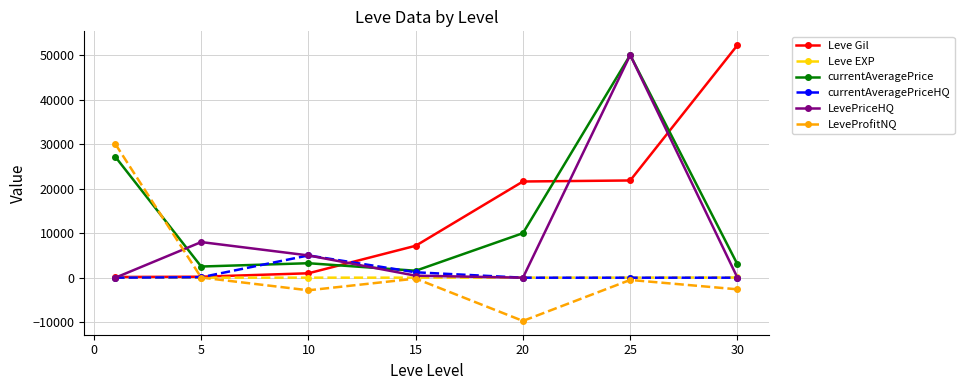

At how many categories does at least one series exceed 17678?

4